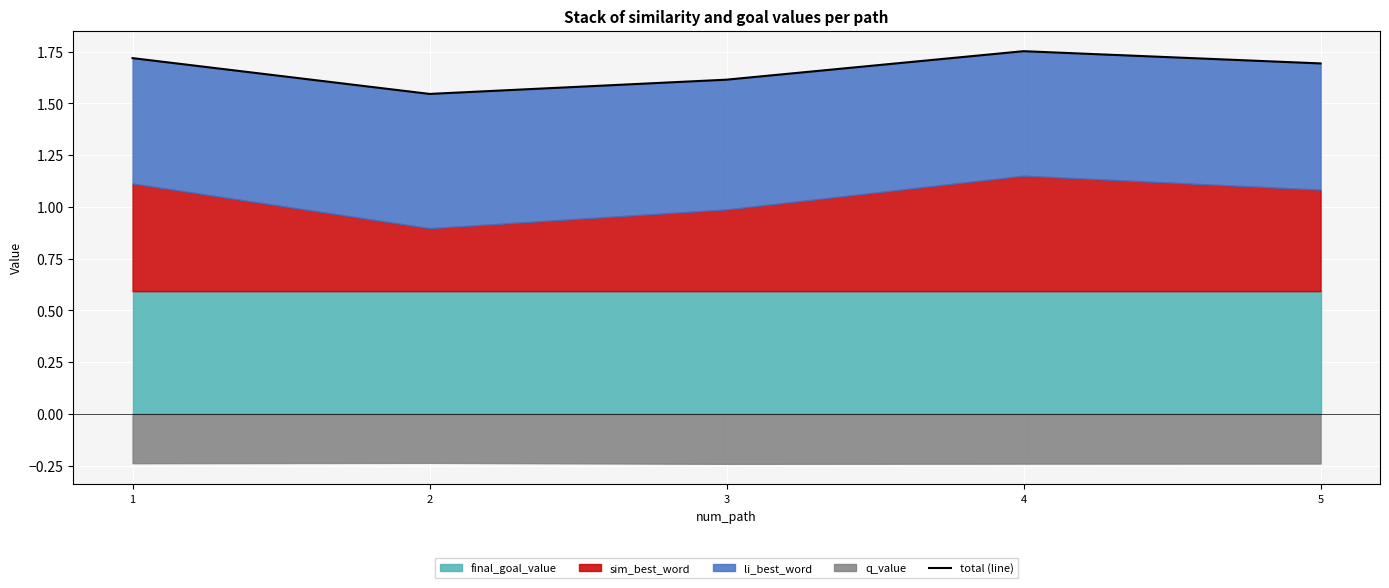

How many data points does each series have?

5